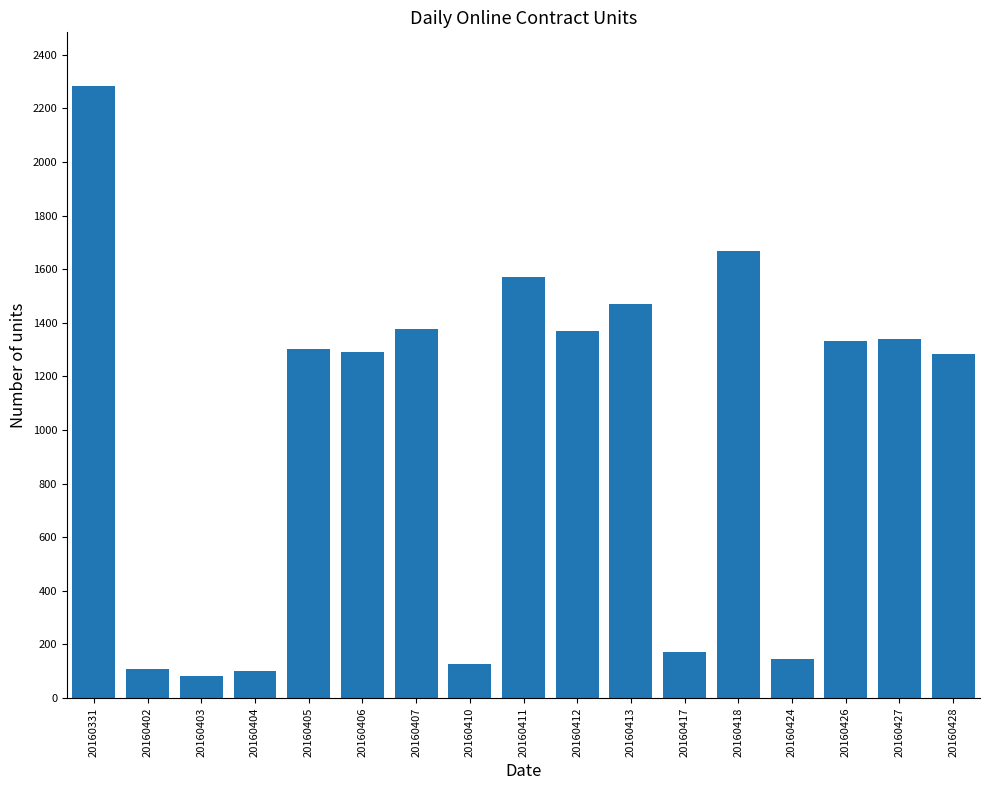

Is it true that the value at 20160424 is 256?

False